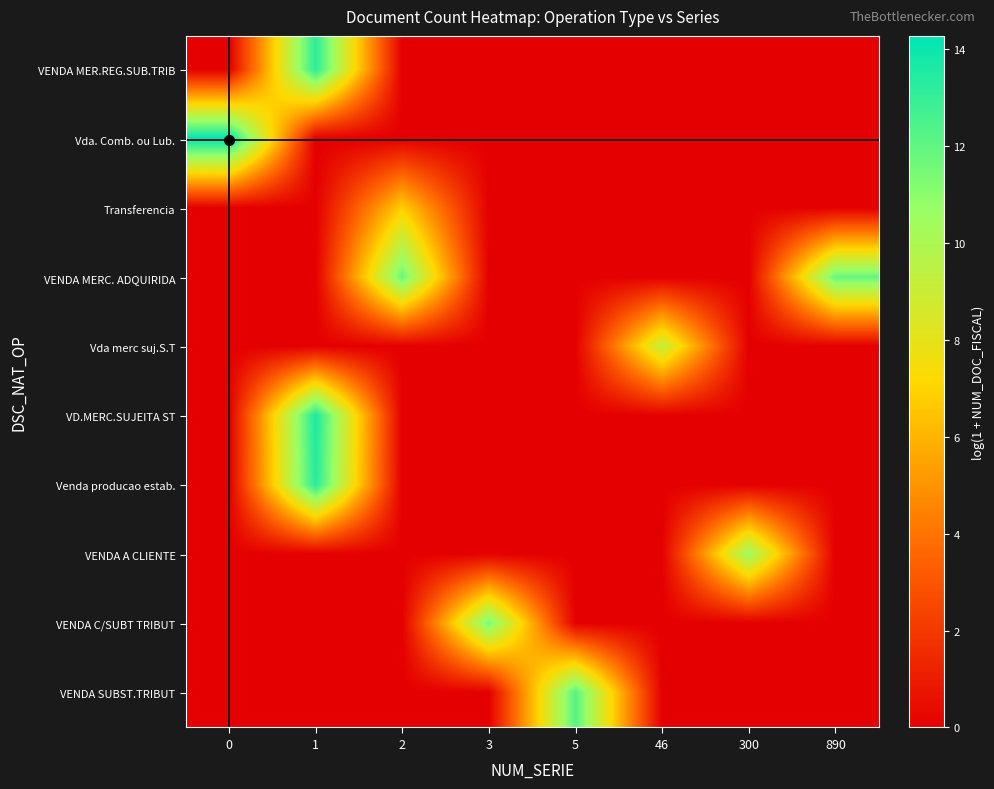

What is the difference between the highest and lowest values at 46?

9.2